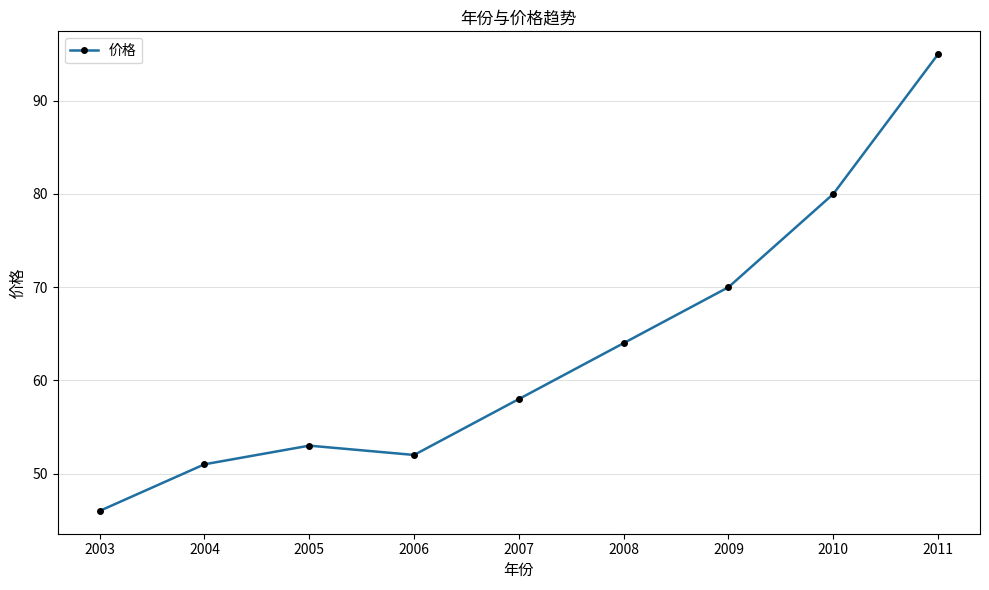

What is the value of the 2nd point from the left?

51